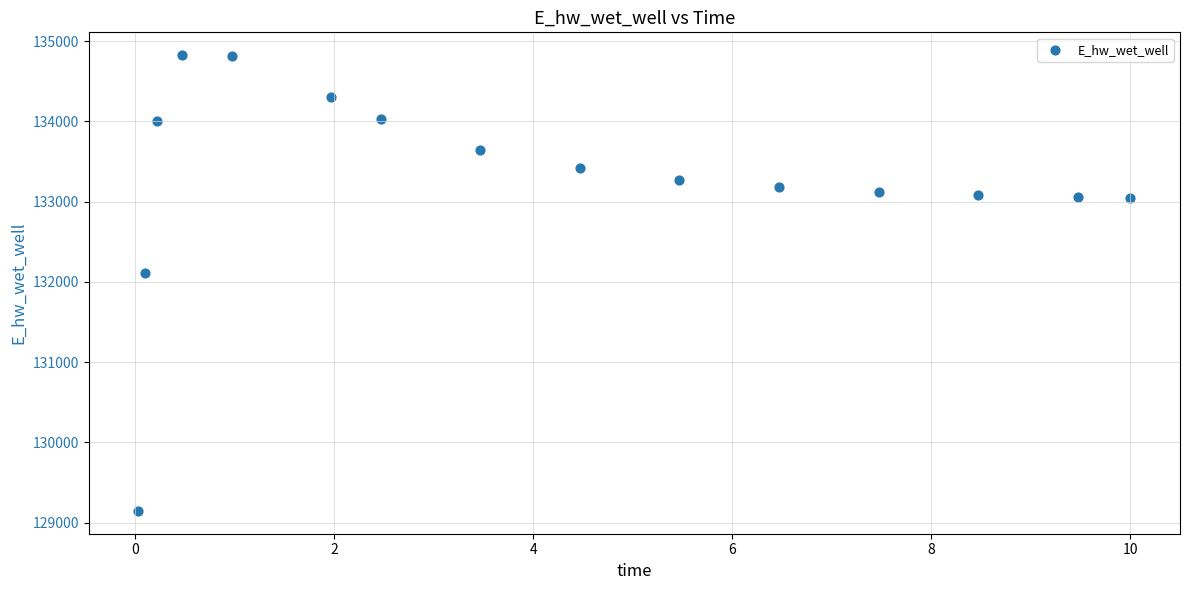

What Y value in the scatter plot is closest to 131985?

132109.4